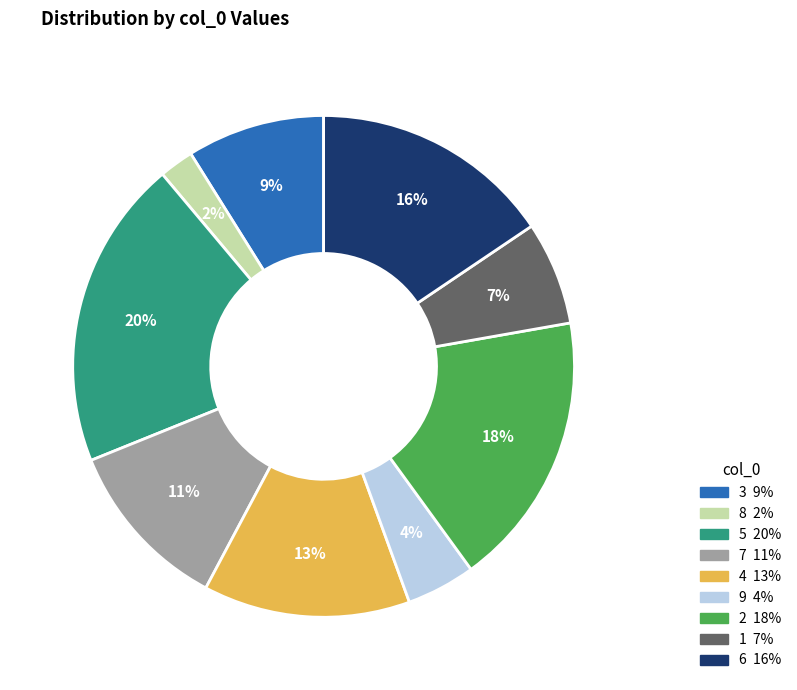

Rank the categories by value from highest to lowest.

5, 2, 6, 4, 7, 3, 1, 9, 8